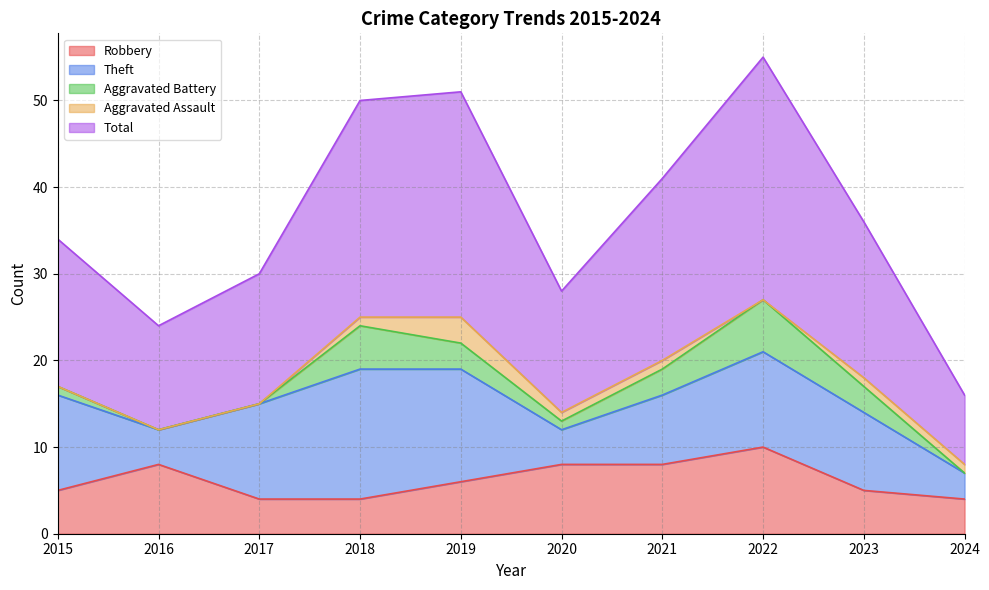

What is the value of the Theft point at the 8th from the left?

11